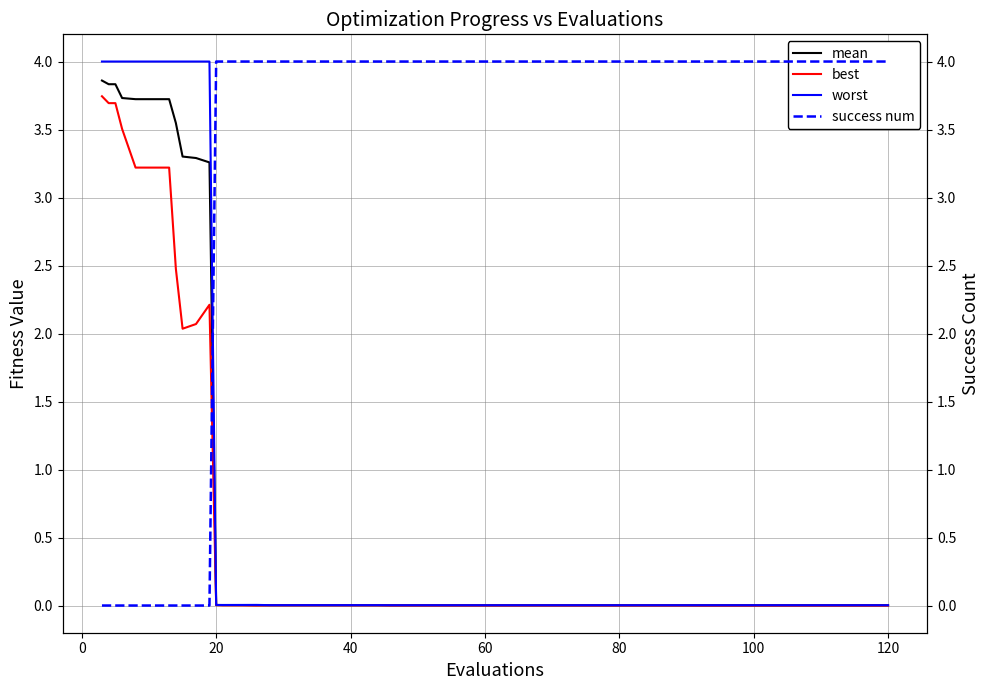

Which category has the lowest value in the worst series?

20